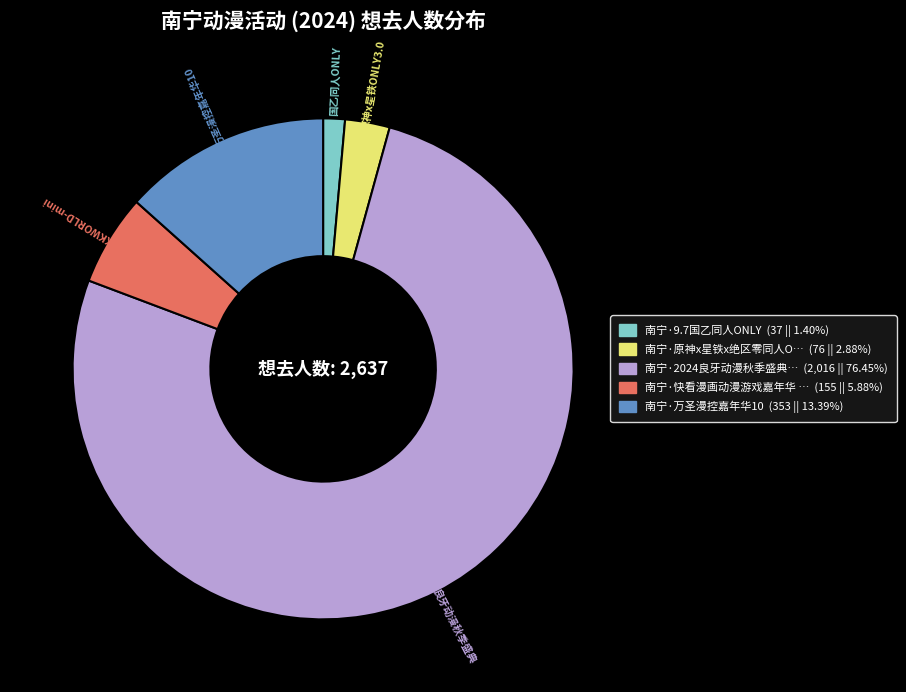

Is there a majority slice in this chart?

Yes